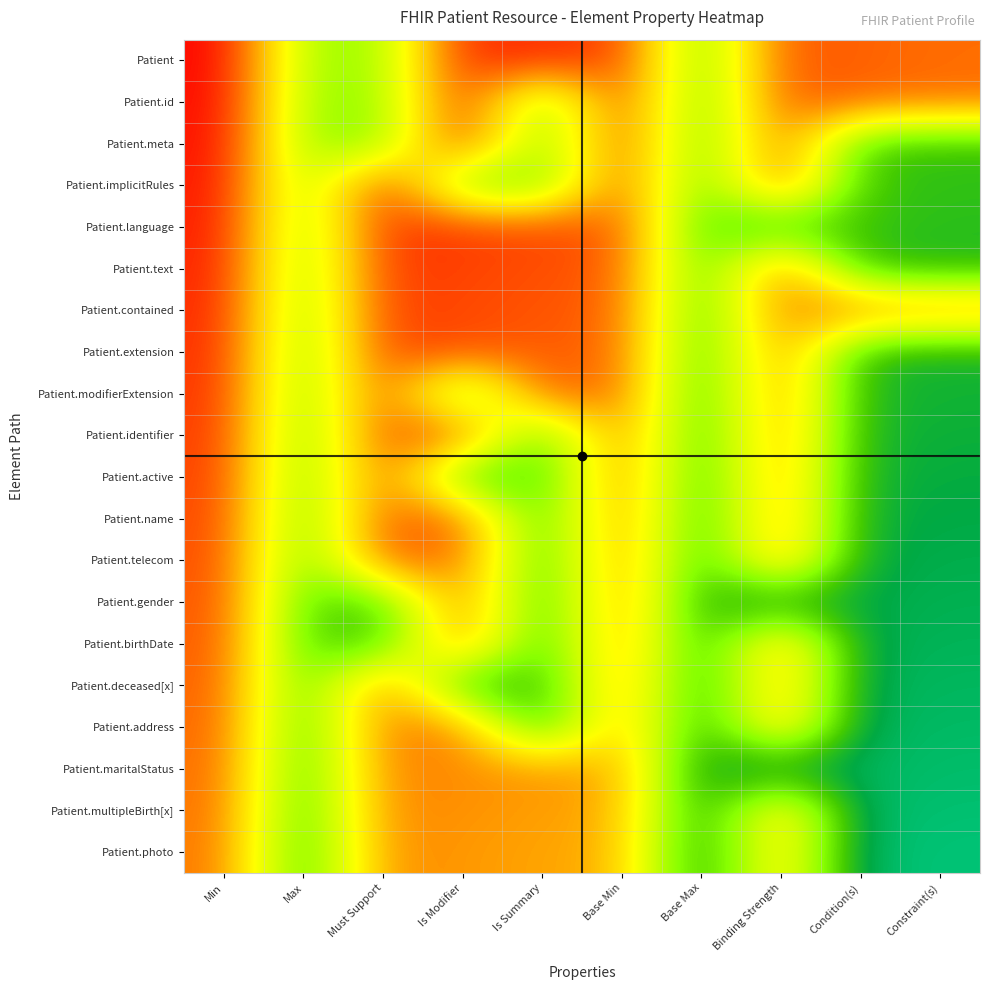

At which category does the chart reach its minimum across all series?

Min